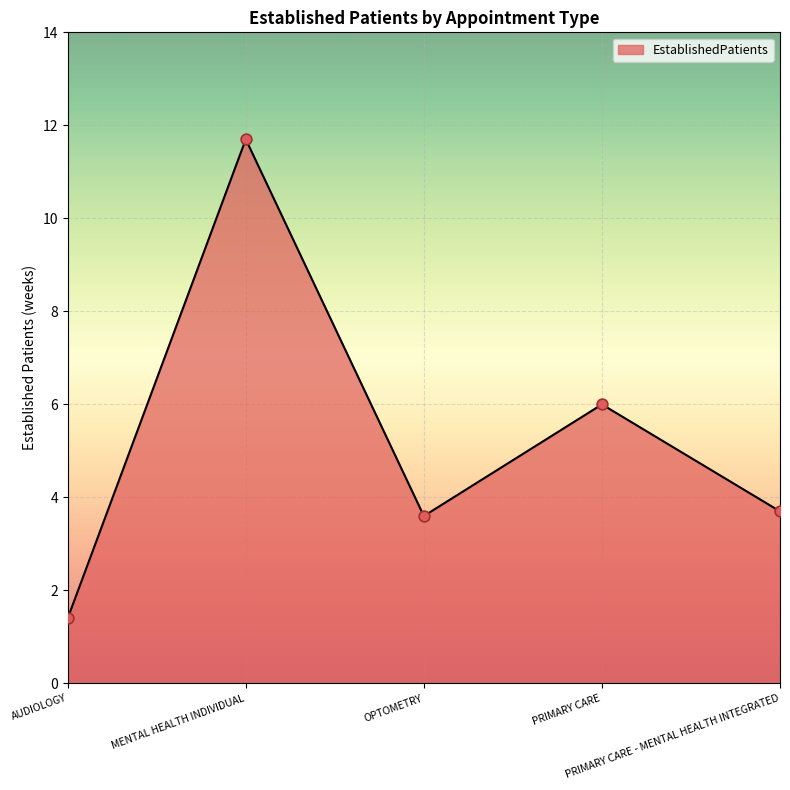

What is the change in value from AUDIOLOGY to PRIMARY CARE - MENTAL HEALTH INTEGRATED?

+2.3